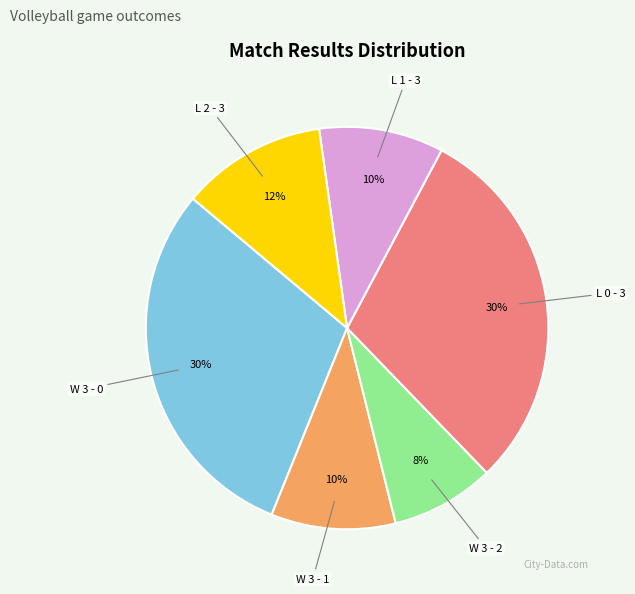

To the nearest percent, what is the average slice percentage?

17%